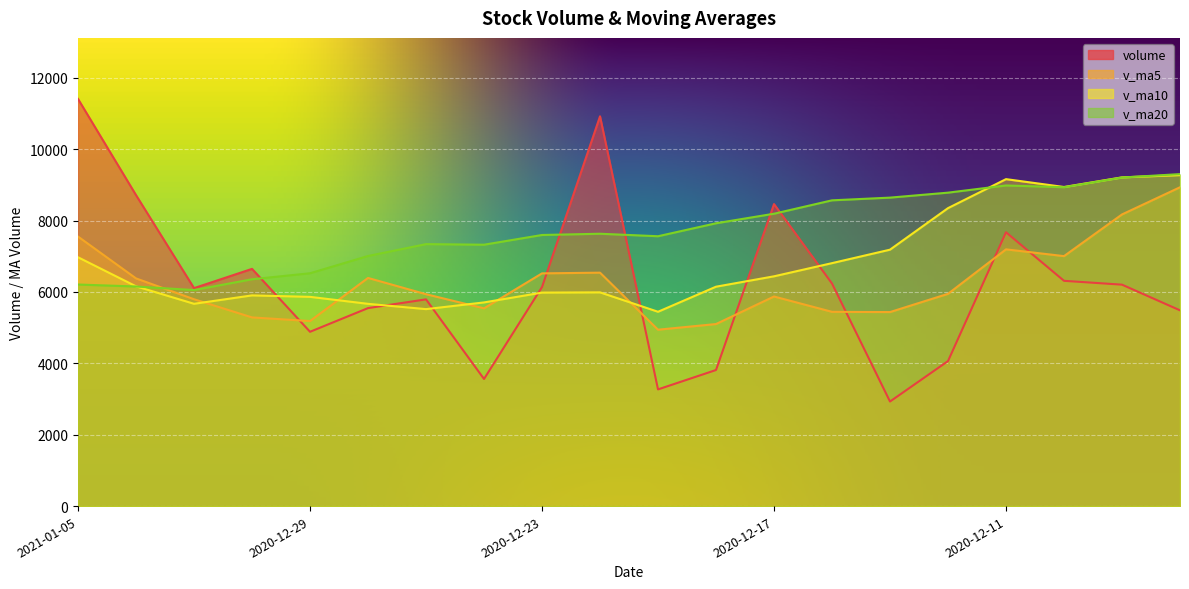

How many intersections are there between volume and v_ma20?

5